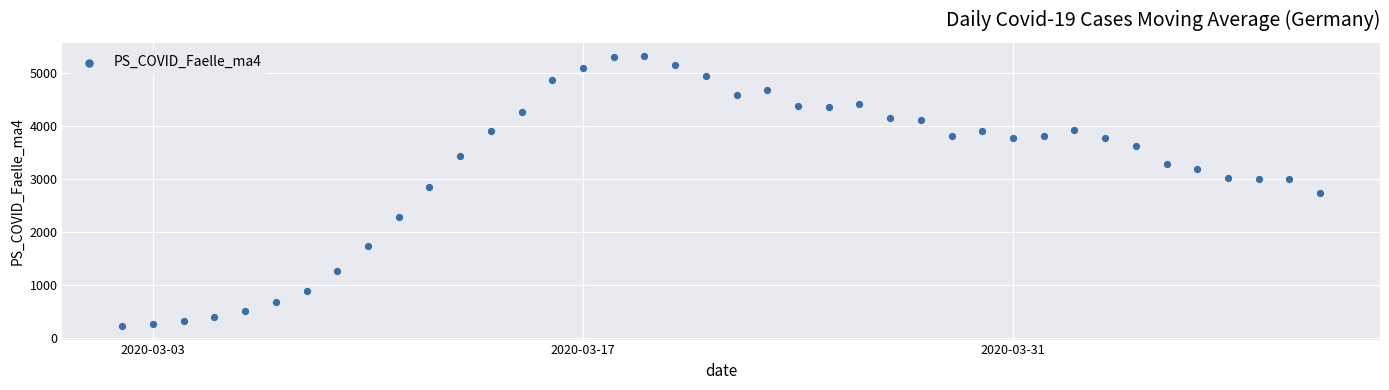

What is the range of X values (max minus min)?

39